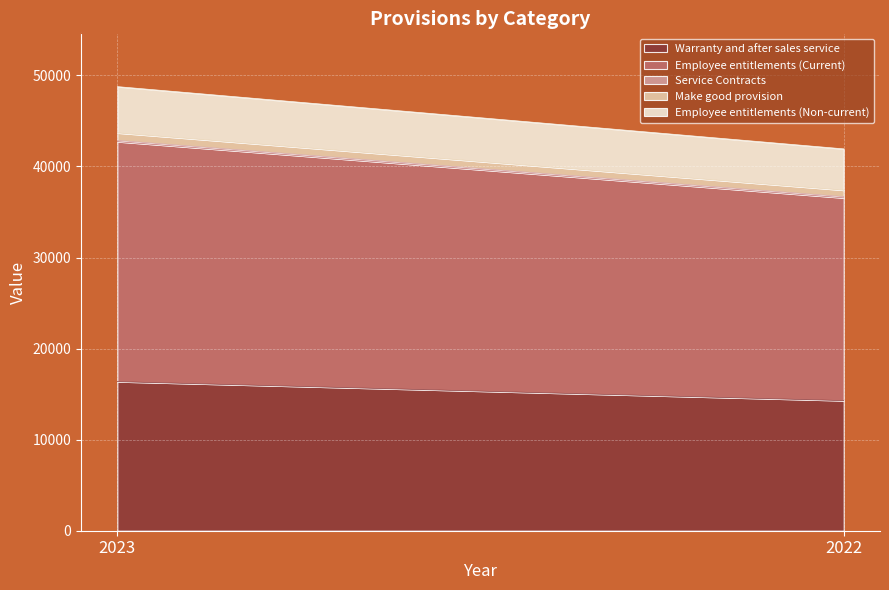

Between 2023 and 2022, which series saw the biggest shift?

Employee entitlements (Current)